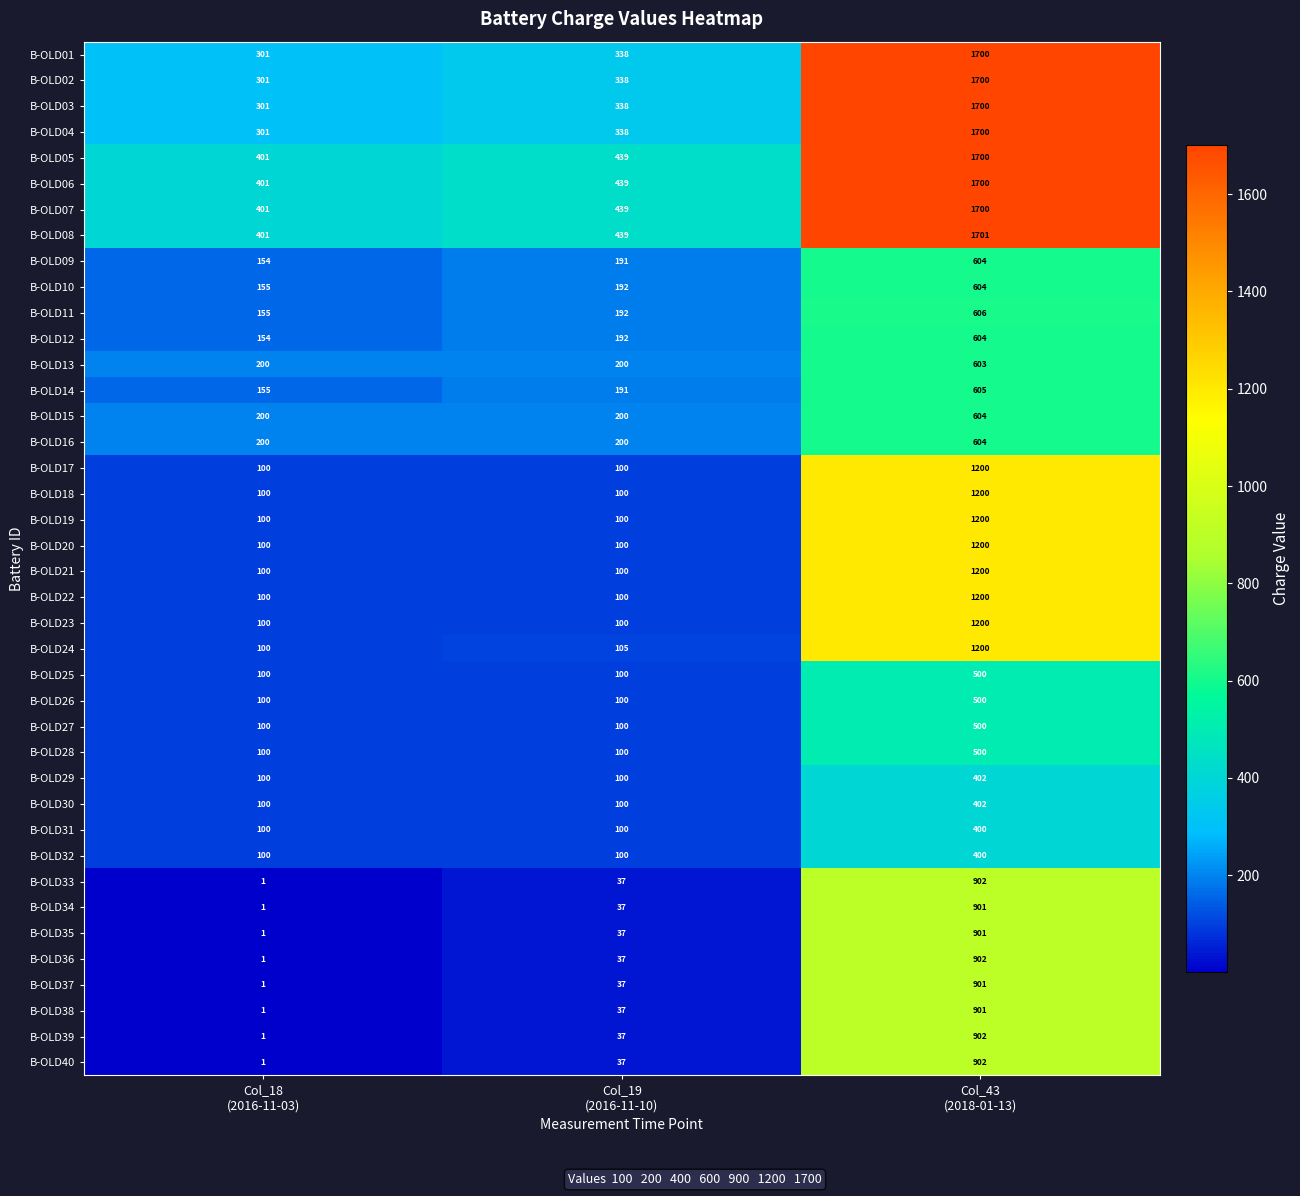

Count the B-OLD13 values in the range 200 to 603.

3